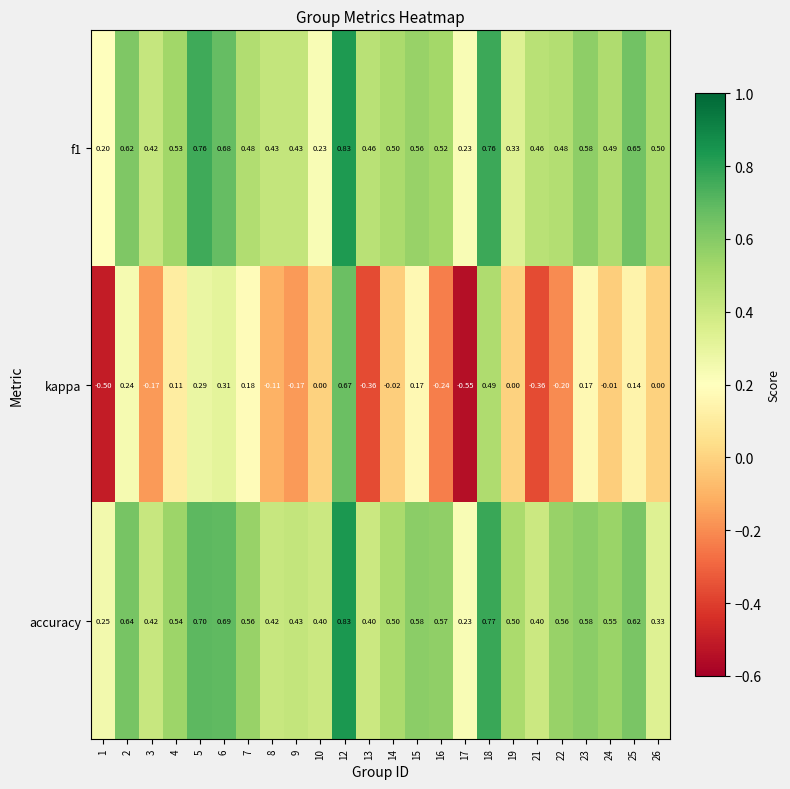

Between 14 and 25, which series saw the biggest shift?

kappa